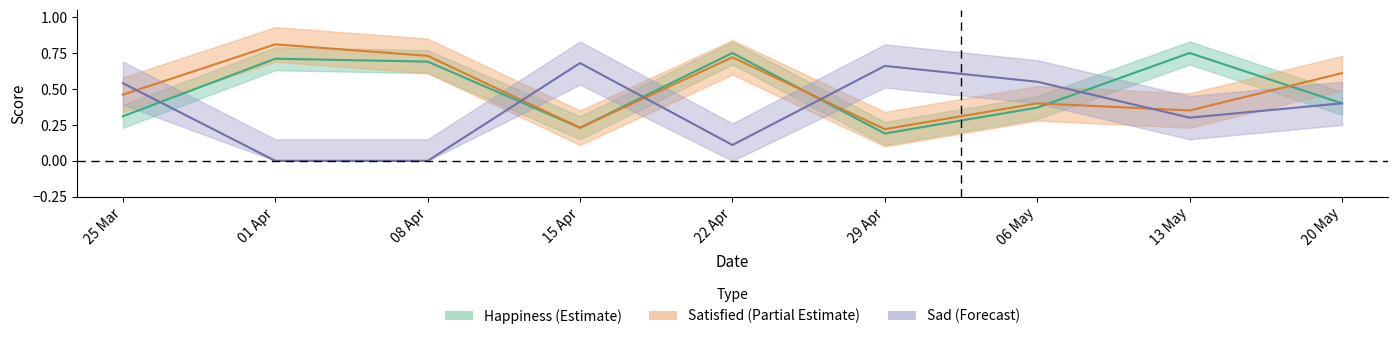

What is the difference between the second highest and minimum values in the question_happiness series?

0.6